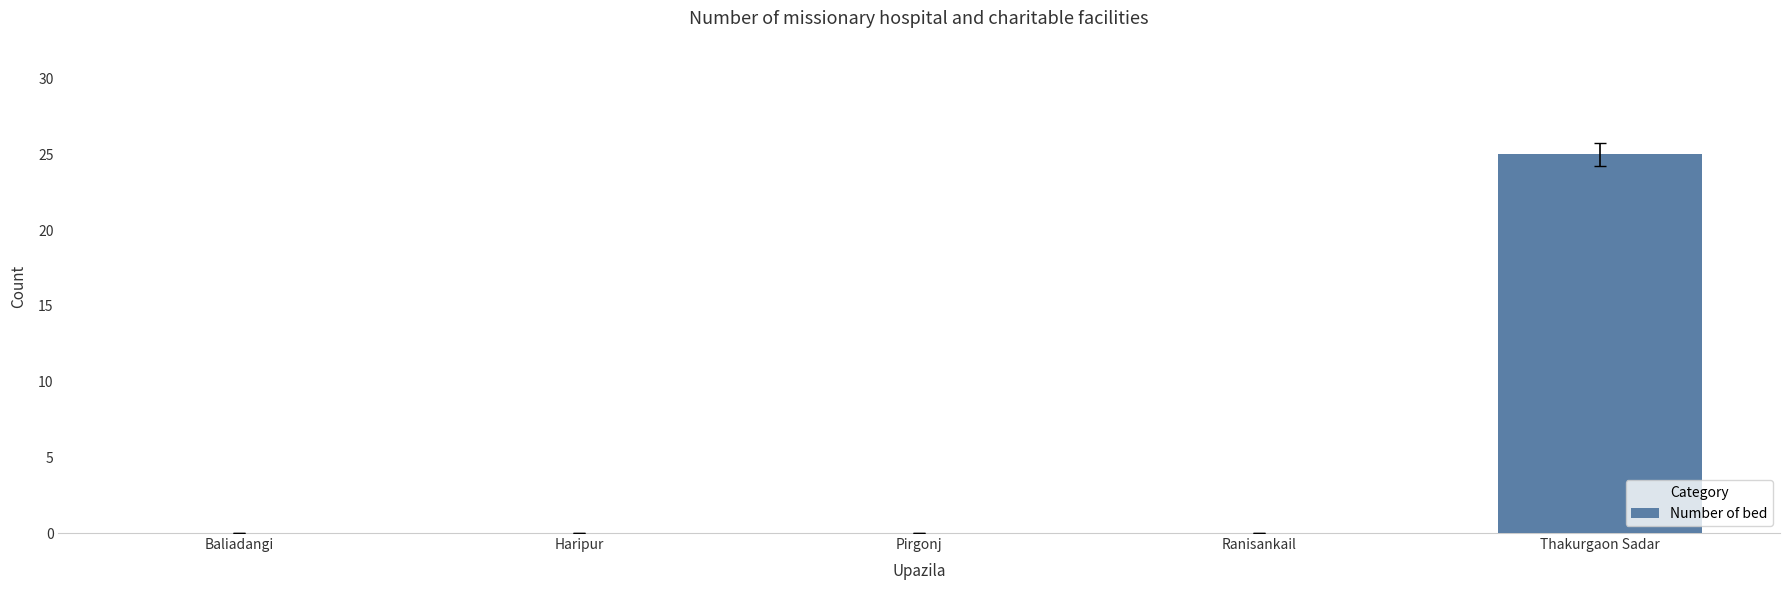

Are the bars horizontal?

No